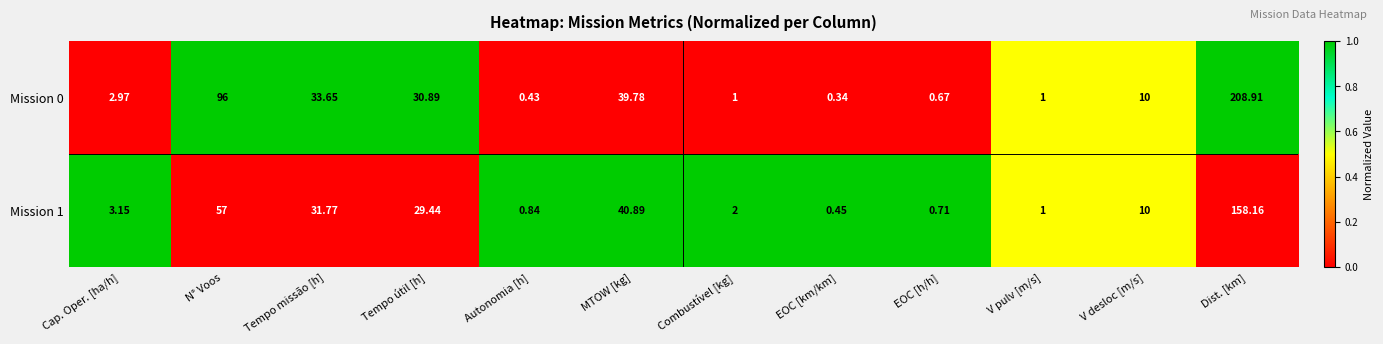

List the labels in order of Mission 1 value, largest first.

Dist. [km], N° Voos, MTOW [kg], Tempo missão [h], Tempo útil [h], V desloc [m/s], Cap. Oper. [ha/h], Combustível [kg], V pulv [m/s], Autonomia [h], EOC [h/h], EOC [km/km]